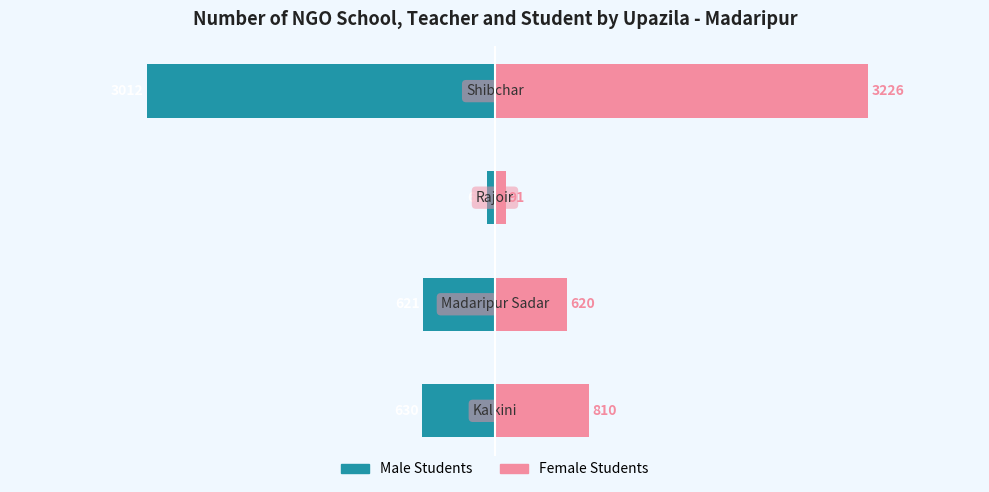

What are all the series names shown in the legend?

Male Students, Female Students